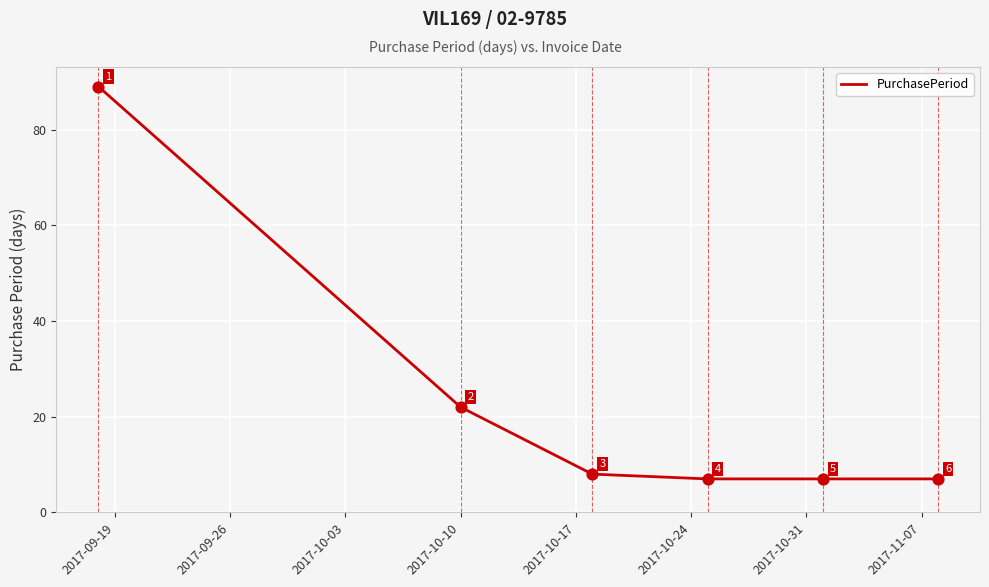

What is the maximum value shown in the chart?

89